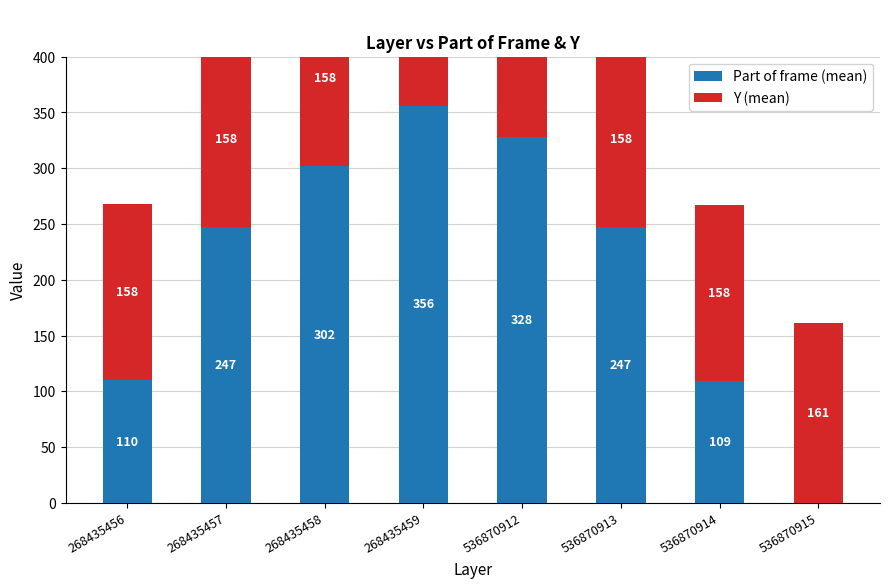

What is the value of the Y (mean) bar at the 1st from the left?

158